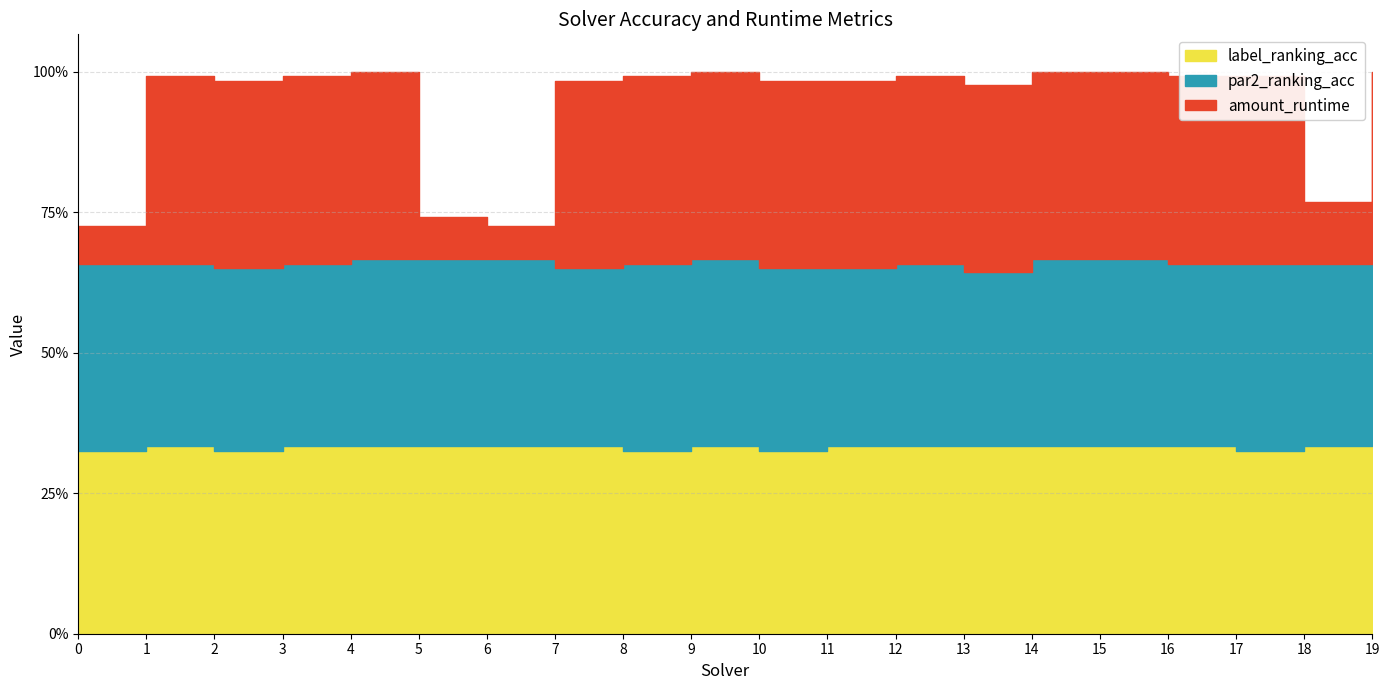

Which series has the largest range (max minus min)?

amount_runtime